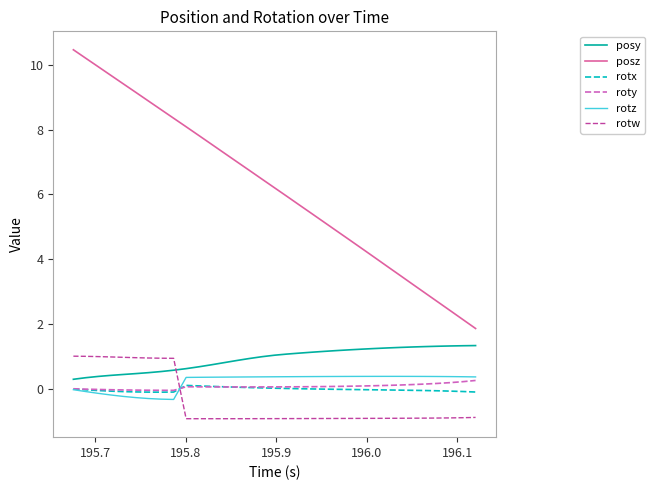

True or false: rotz and rotw intersect in this chart.

True